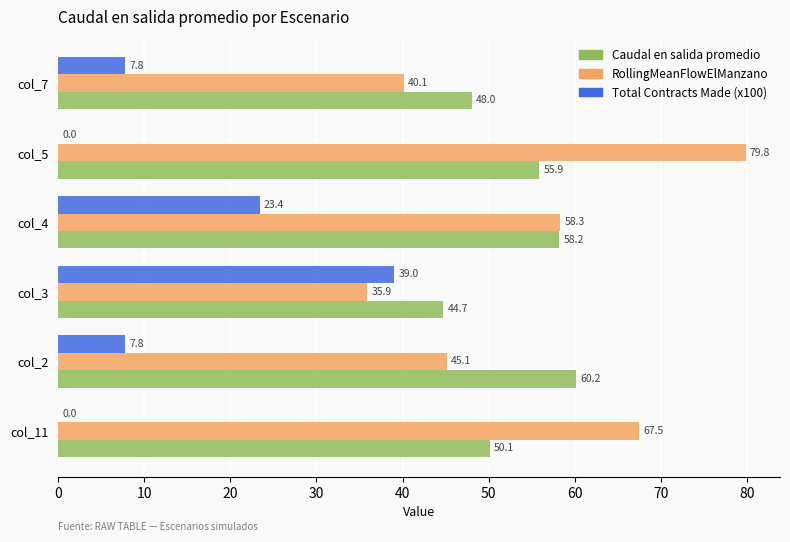

Which series has the largest total across all categories?

RollingMeanFlowElManzano